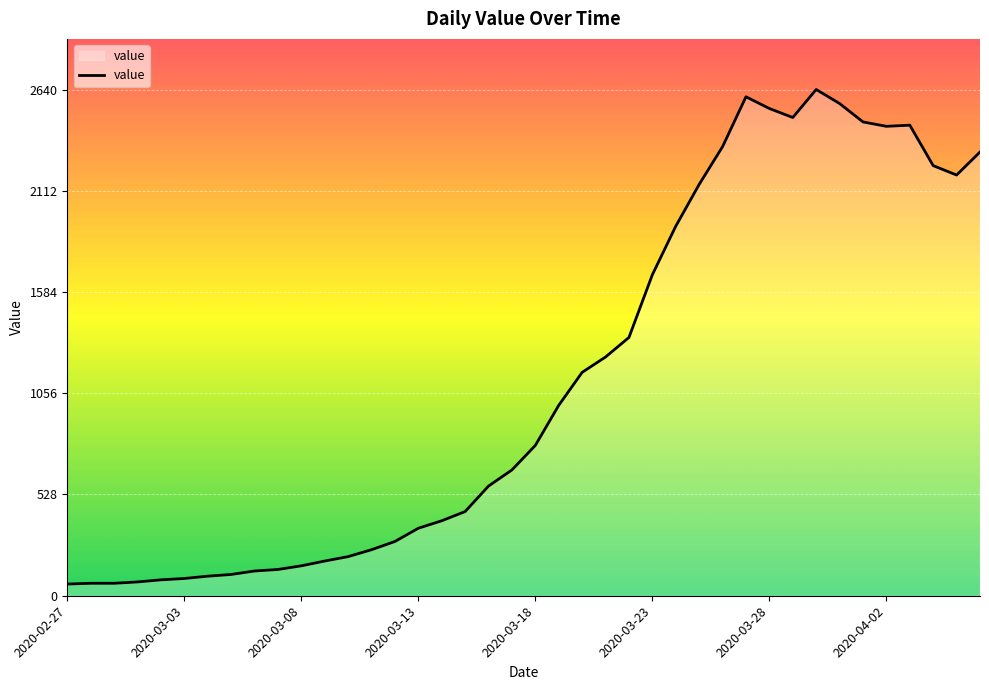

What is the minimum value shown in the chart?

61